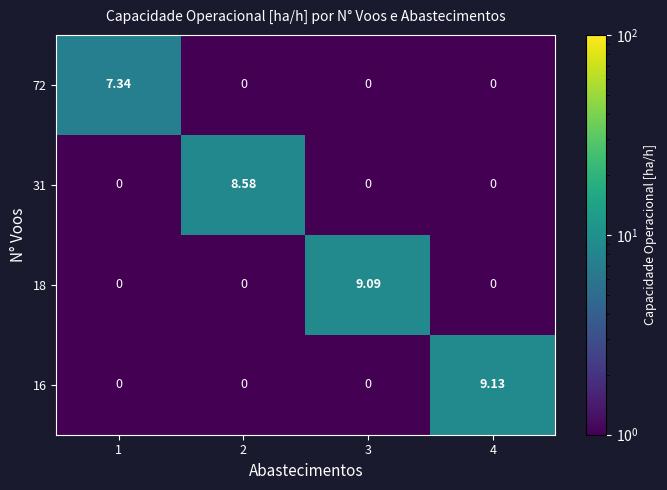

Is the value of 16 at 4 greater than the value of 31 at 1?

Yes